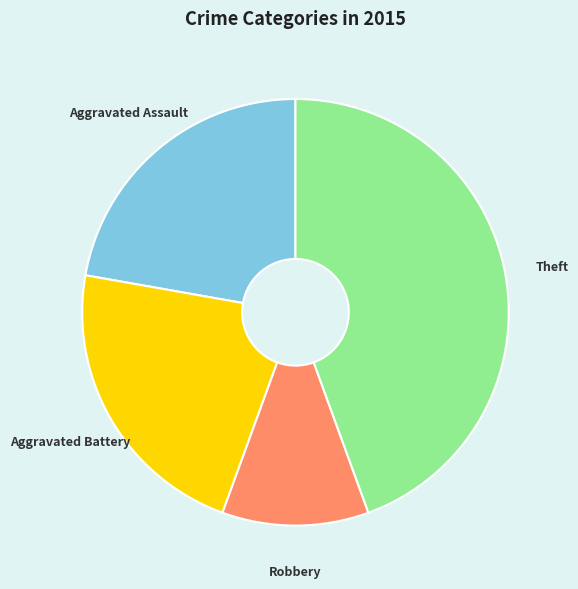

Is the sum of Robbery and Aggravated Assault greater than half?

No